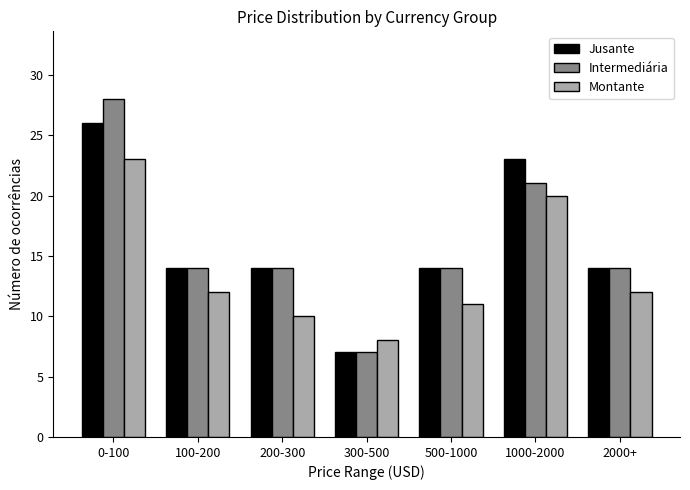

Reading left to right, what are all the values shown in this chart?

Jusante: 0-100=26	100-200=14	200-300=14	300-500=7	500-1000=14	1000-2000=23	2000+=14
Intermediária: 0-100=28	100-200=14	200-300=14	300-500=7	500-1000=14	1000-2000=21	2000+=14
Montante: 0-100=23	100-200=12	200-300=10	300-500=8	500-1000=11	1000-2000=20	2000+=12